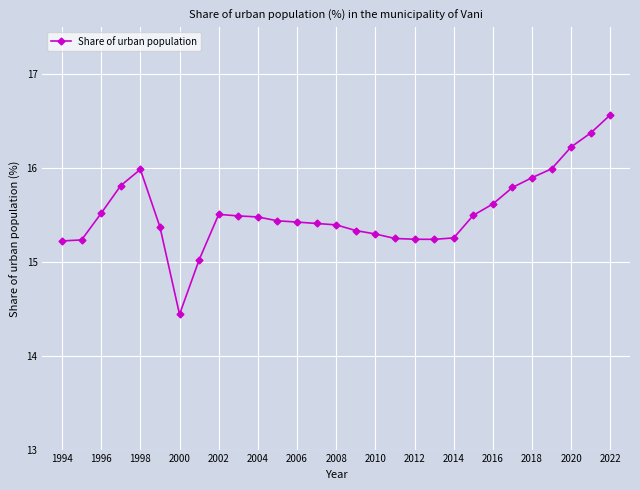

What is the value of the 16th point from the left?

15.3